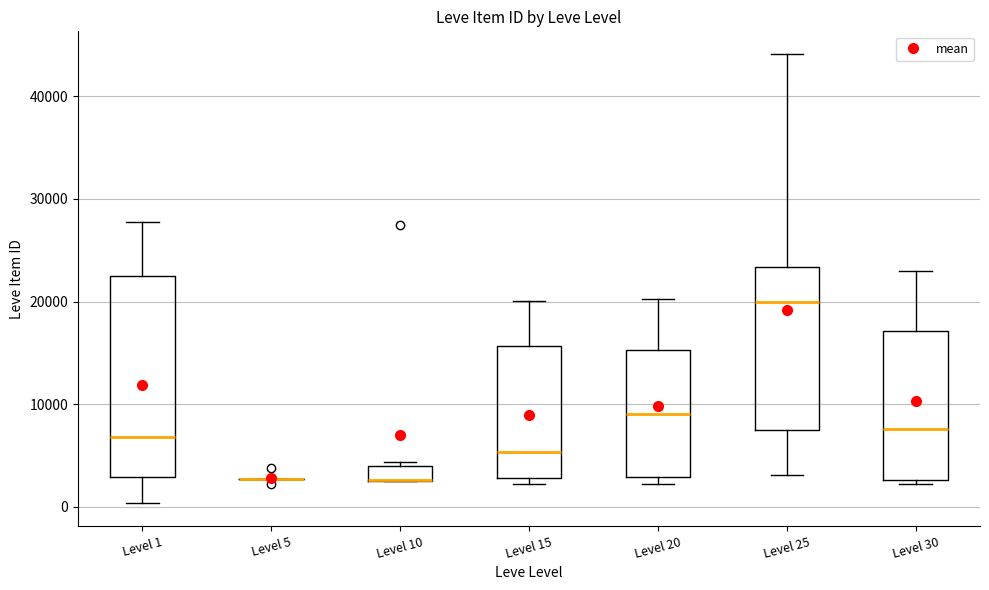

Which box is the tallest, from its lower edge to its upper edge?

Level 1